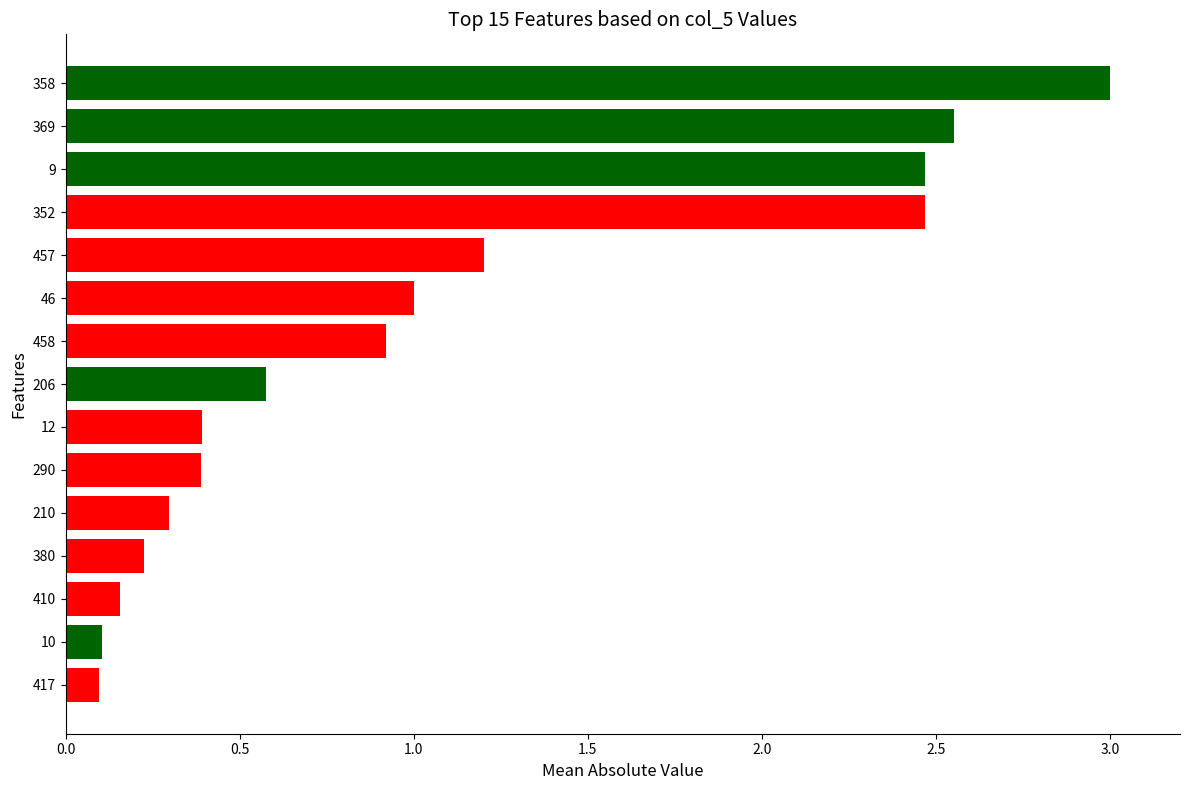

What is the label of the 14th bar from the top?

10